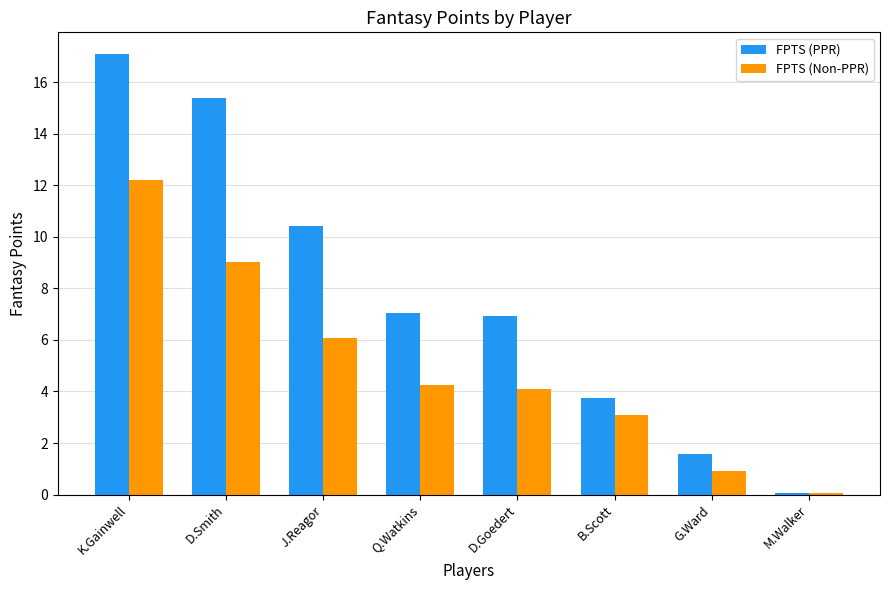

Where does the FPTS (Non-PPR) series first go above 4?

K.Gainwell